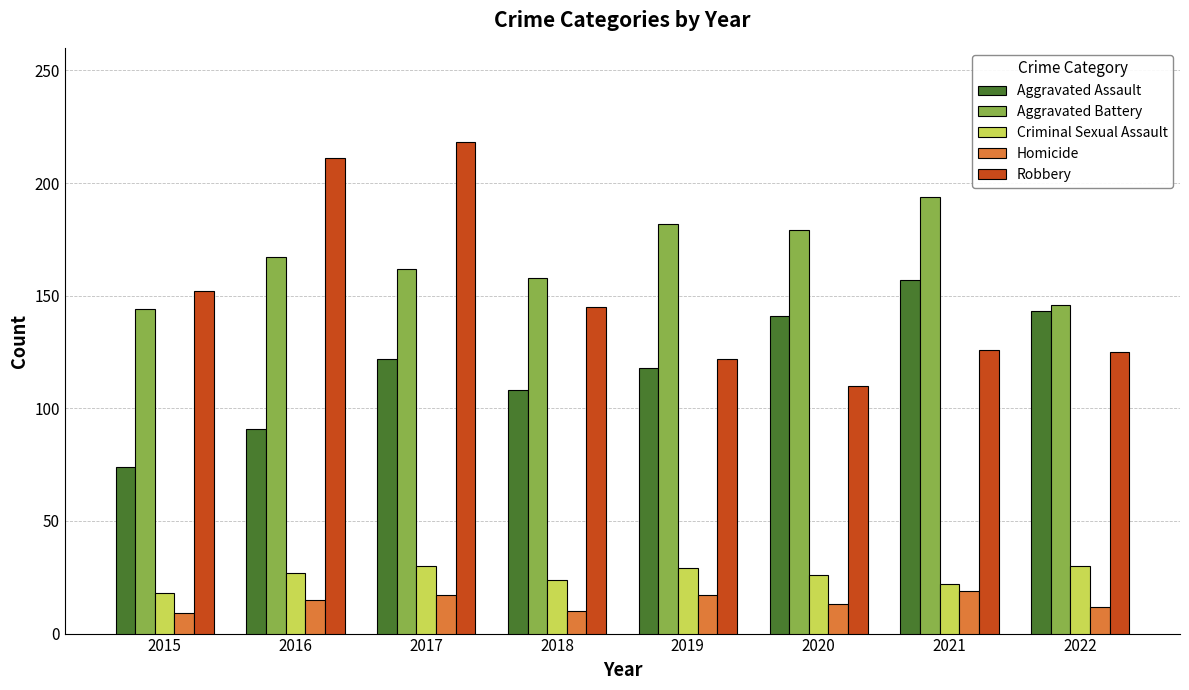

Rank the series at 2017 from highest to lowest value.

Robbery, Aggravated Battery, Aggravated Assault, Criminal Sexual Assault, Homicide